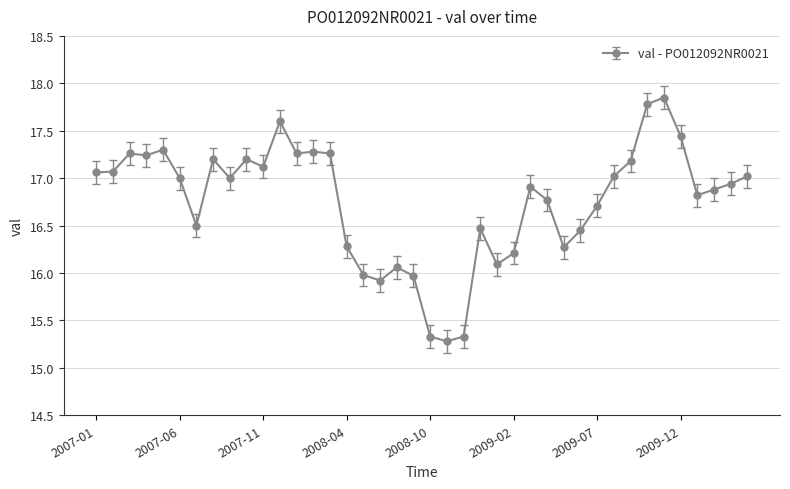

True or false: there are more than 0 points higher than both neighbors.

True